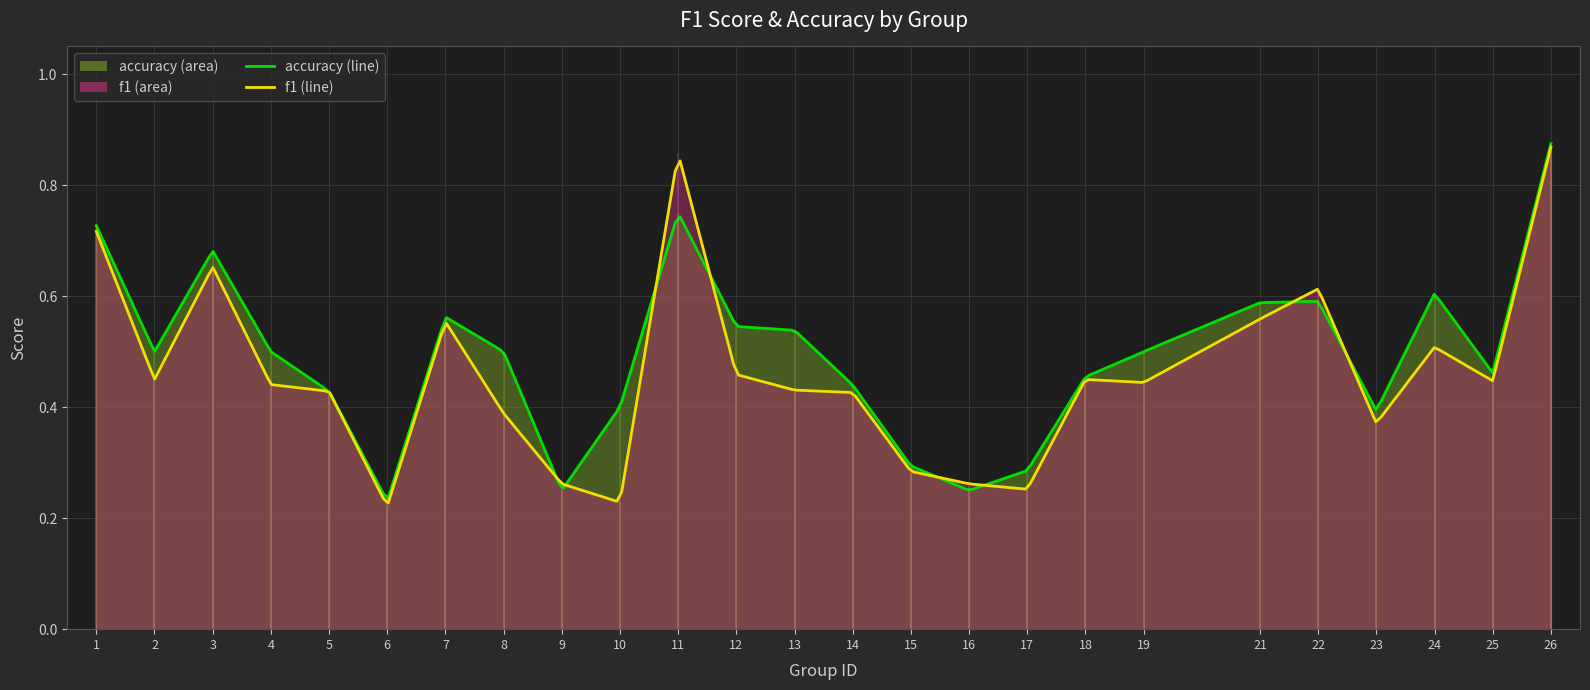

Which series has the largest total across all categories?

accuracy